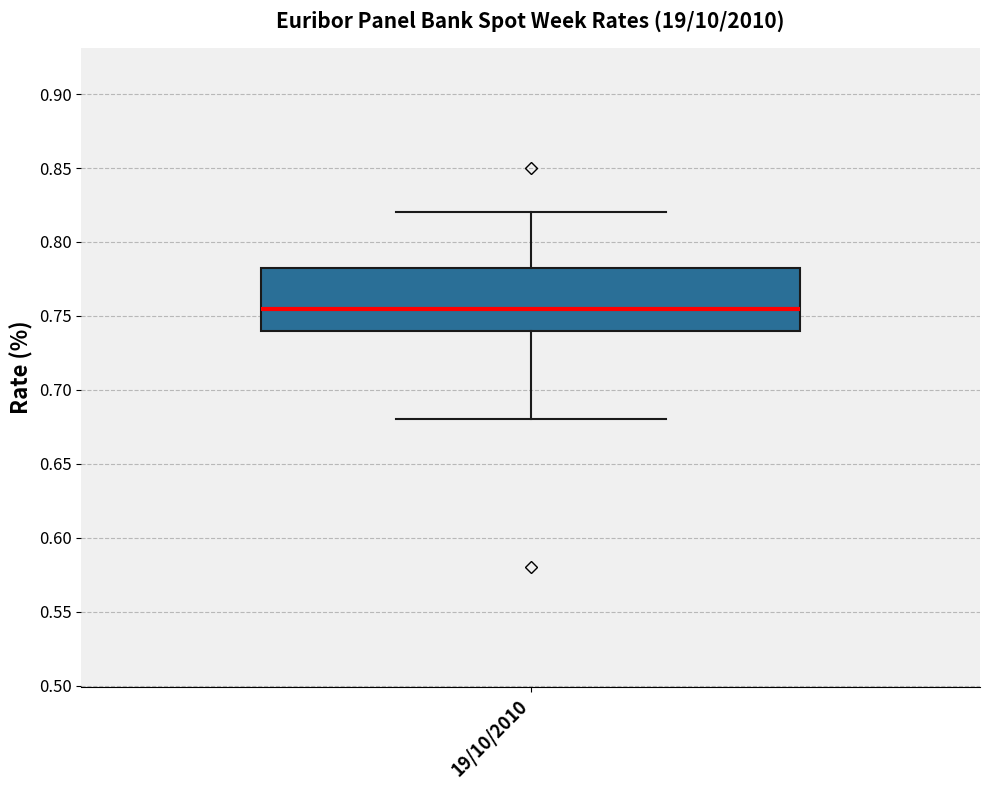

Read this box plot against the y-axis: the position of the median line, the range covered by the box, and the ends of both whiskers. The values are not printed on the chart, so give them approximately, as read against the axis.

median 0.755, box 0.740 to 0.785, whiskers 0.680 to 0.820